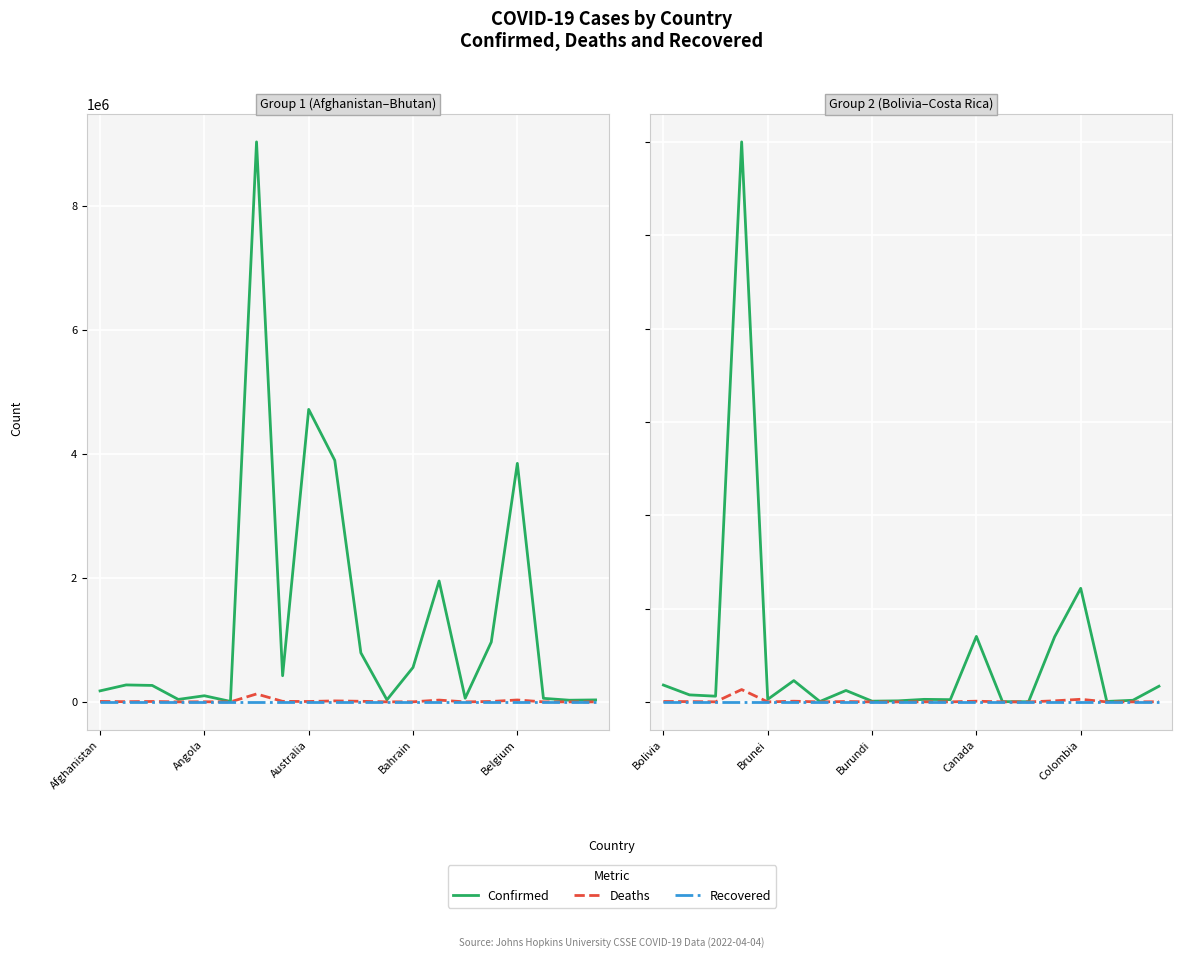

The value of Confirmed at Burundi is 69188. True or false?

False